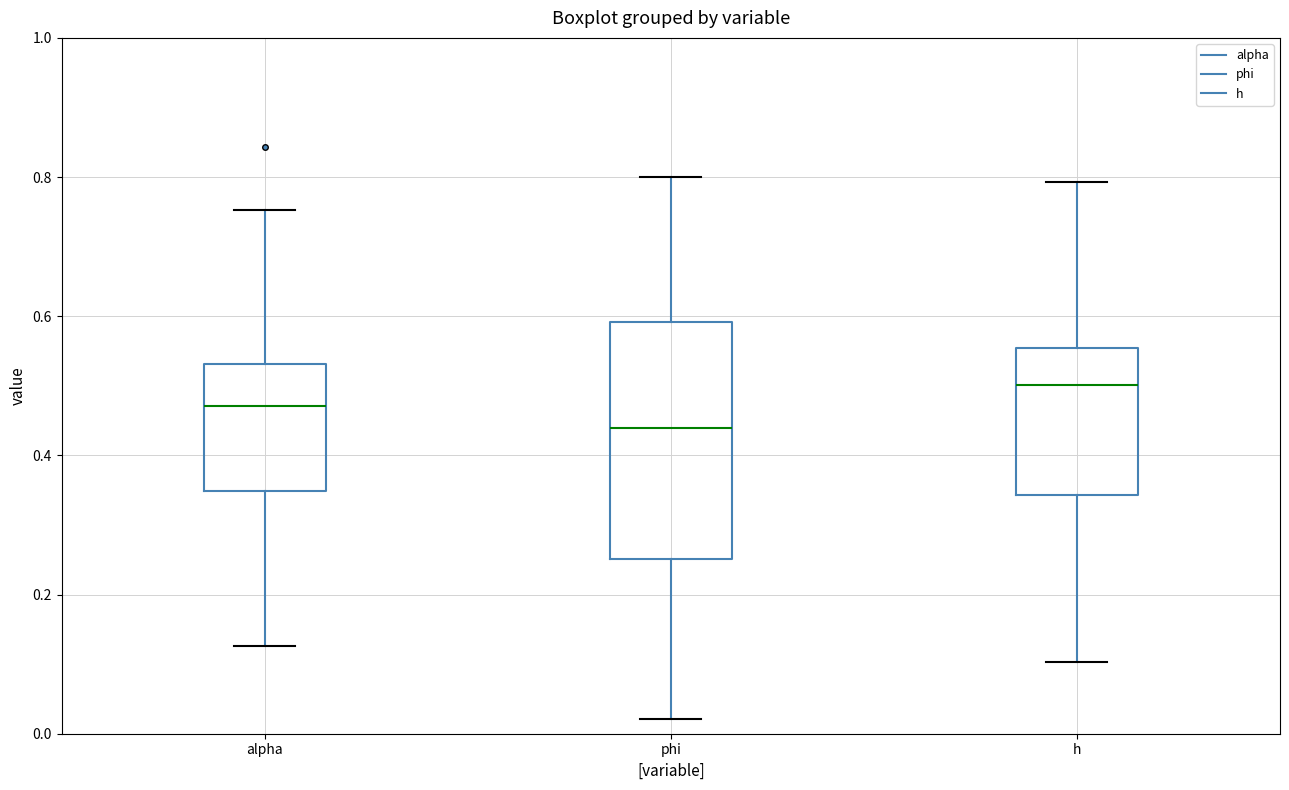

Where is the upper edge of the box for alpha on the y-axis? The values are not printed on the chart, so give them approximately, as read against the axis.

0.54